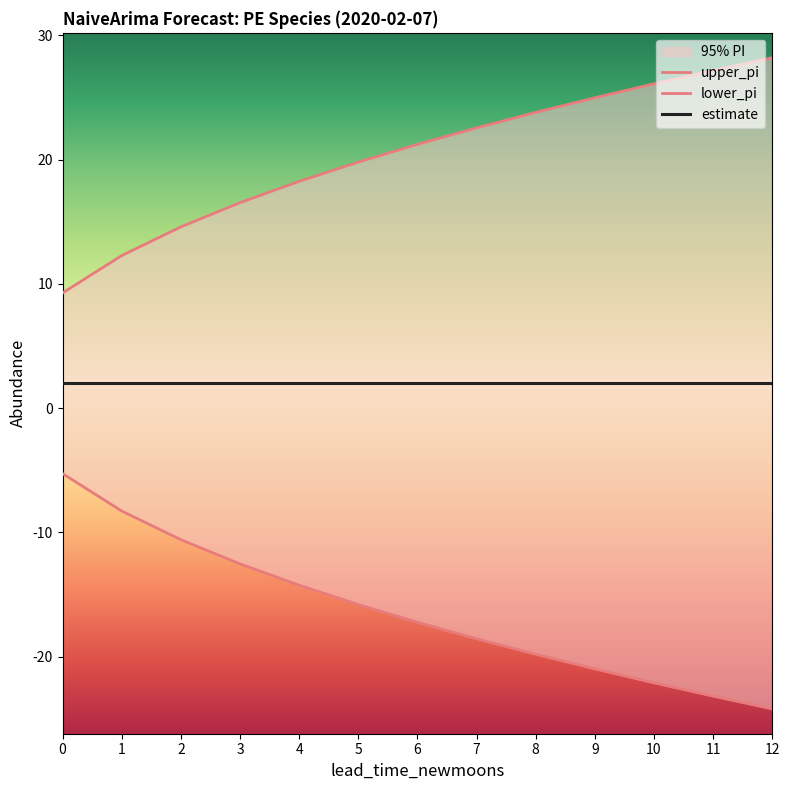

What is the lowest value of the upper_pi series?

9.3